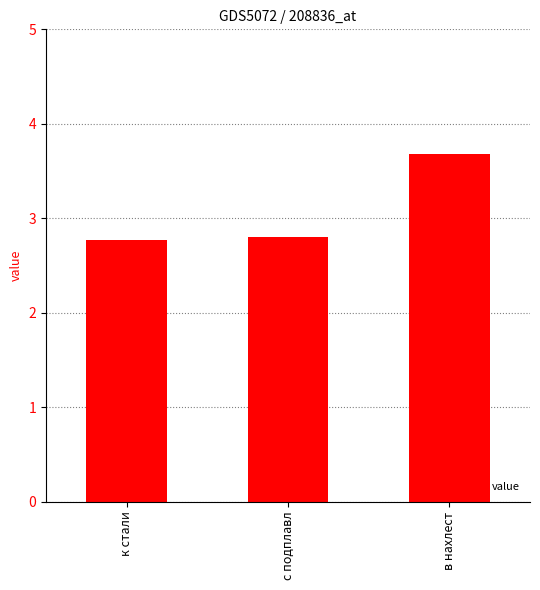

True or false: the data shows 1.4 at с подплавл.

False